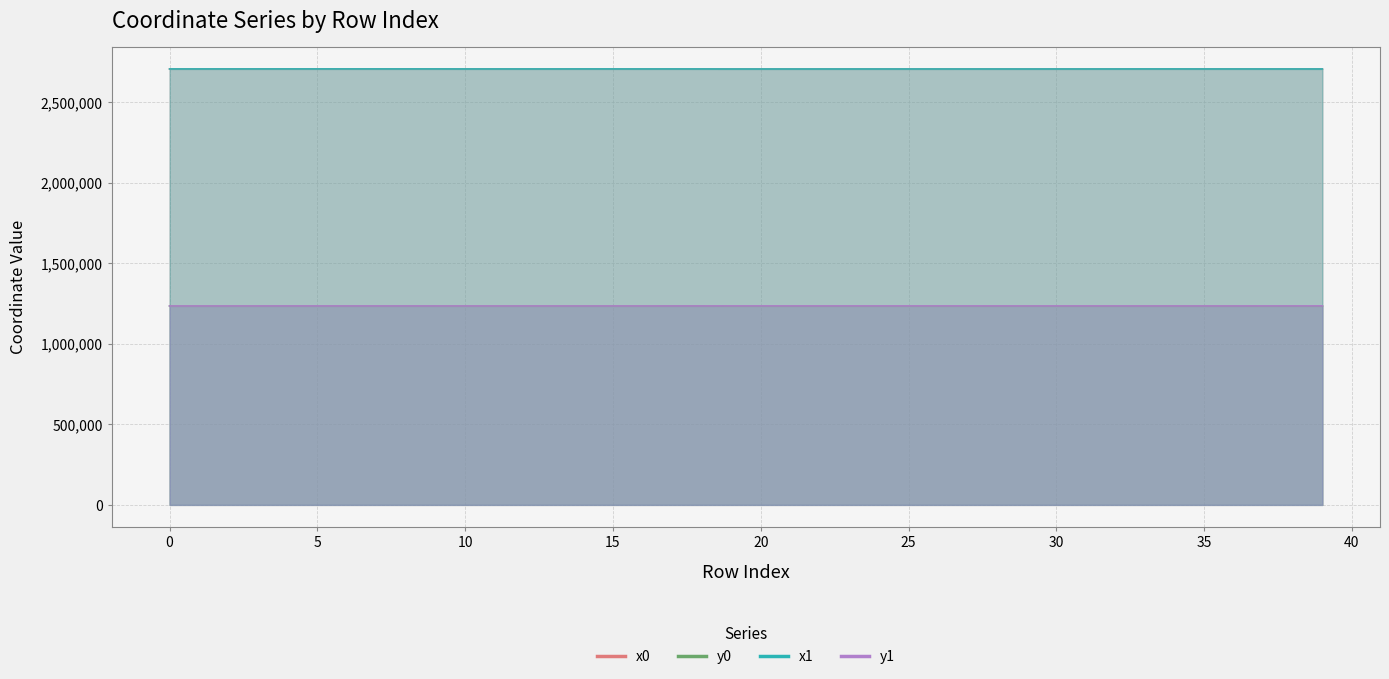

The value of x0 at 2 is 2706460.2. True or false?

True